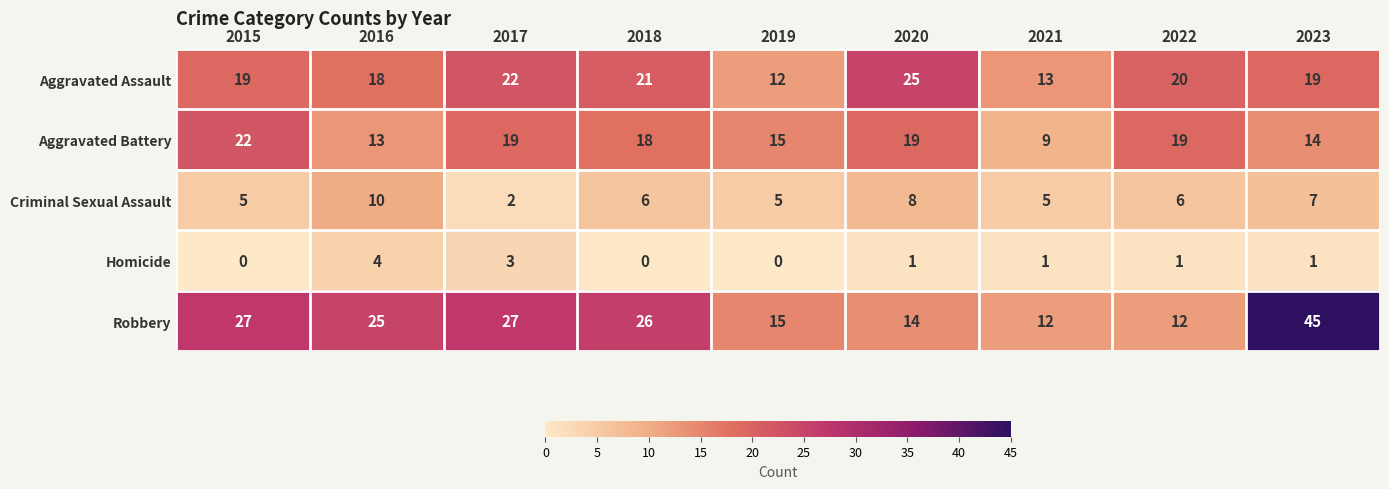

How many values in the Robbery series are below 25?

4